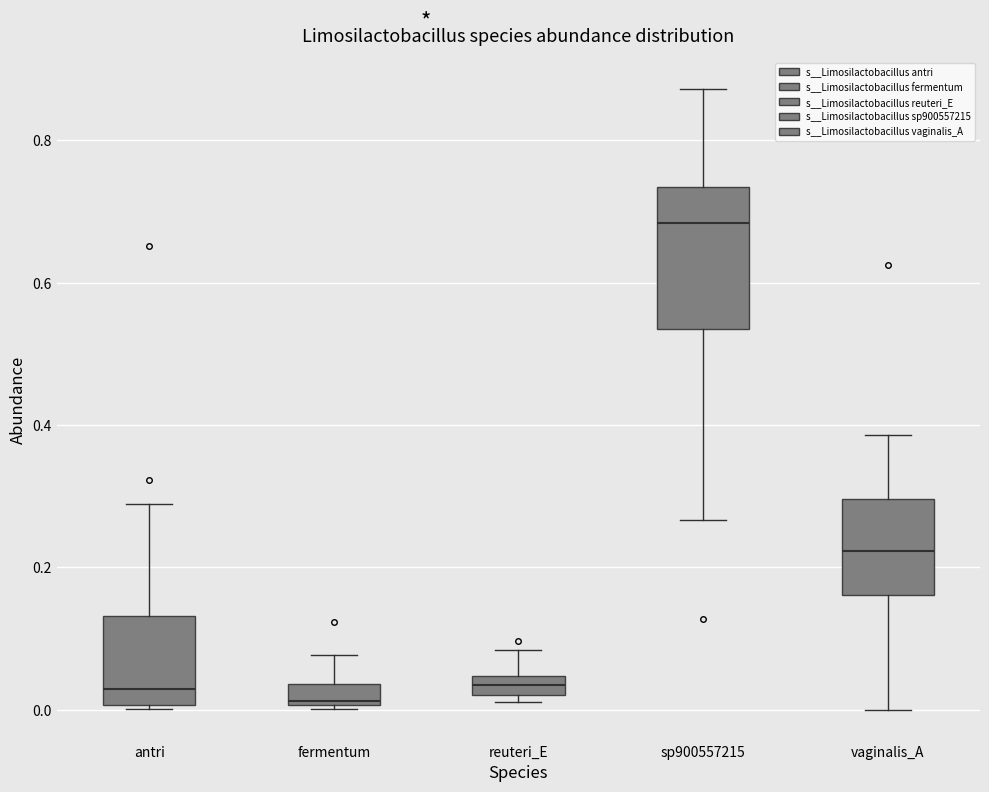

Comparing the boxes themselves (not the whiskers), which one is the tallest?

sp900557215